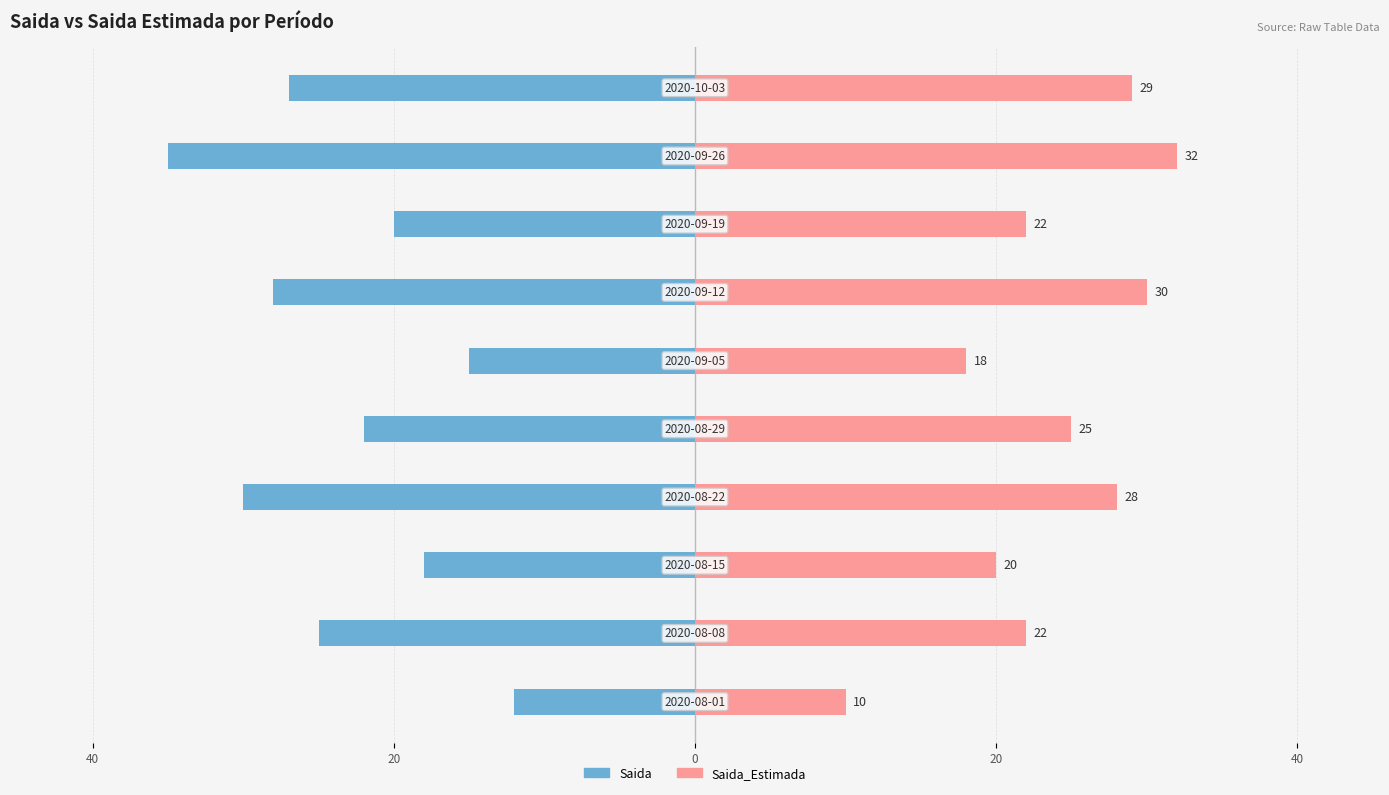

What is the minimum value shown in the chart?

-35